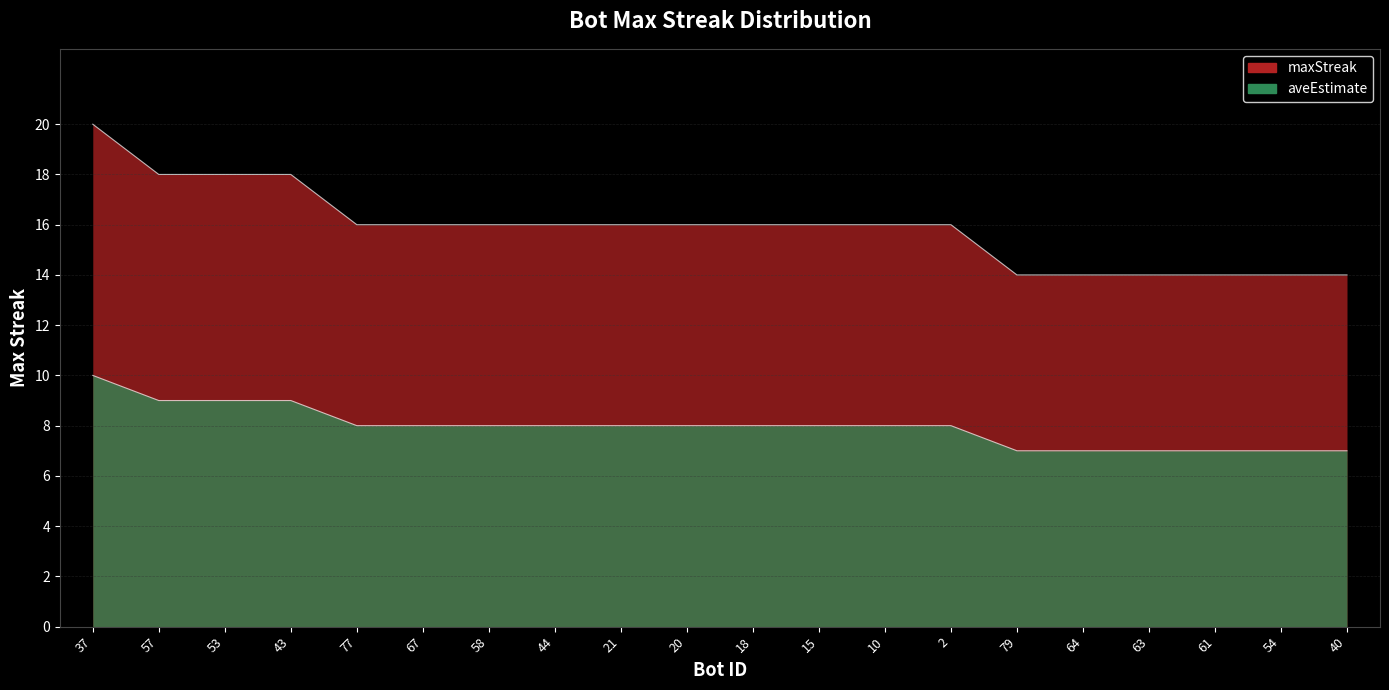

What is the value of the 12th point from the left?

16